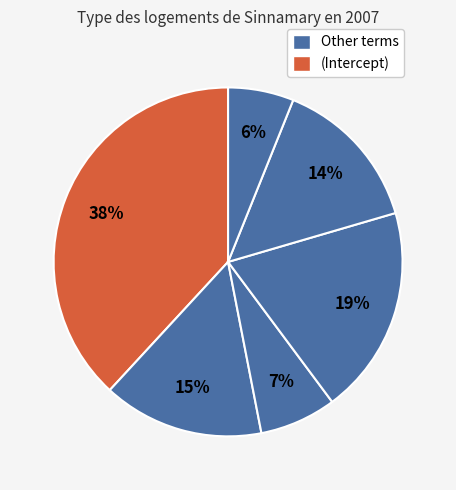

How many slices are in this pie chart?

6